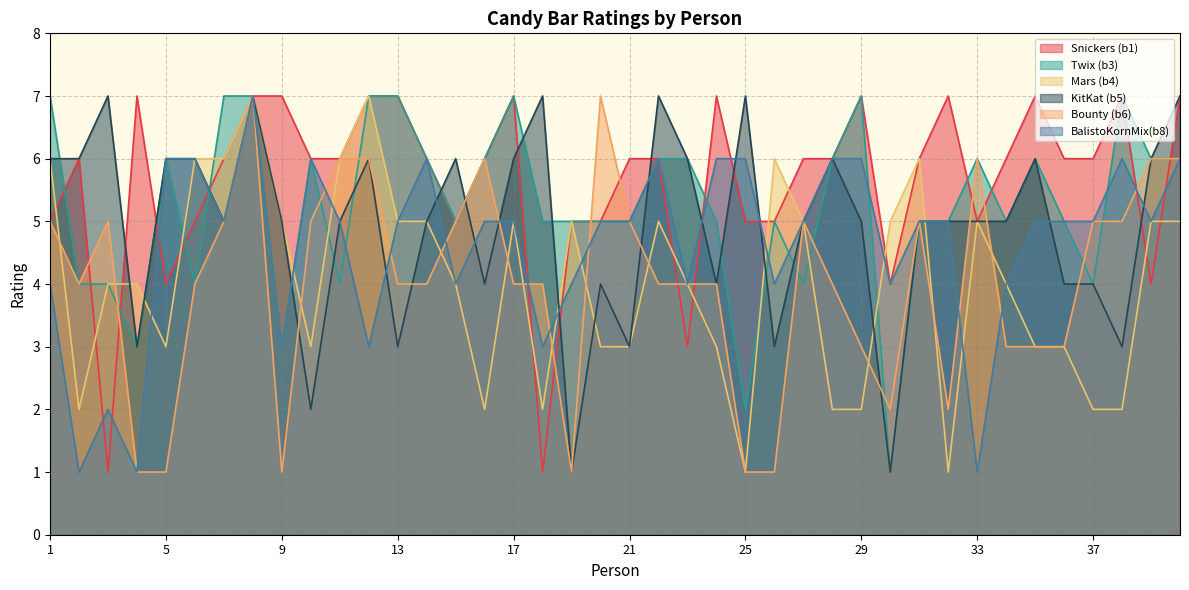

What is the minimum value shown in the chart?

1